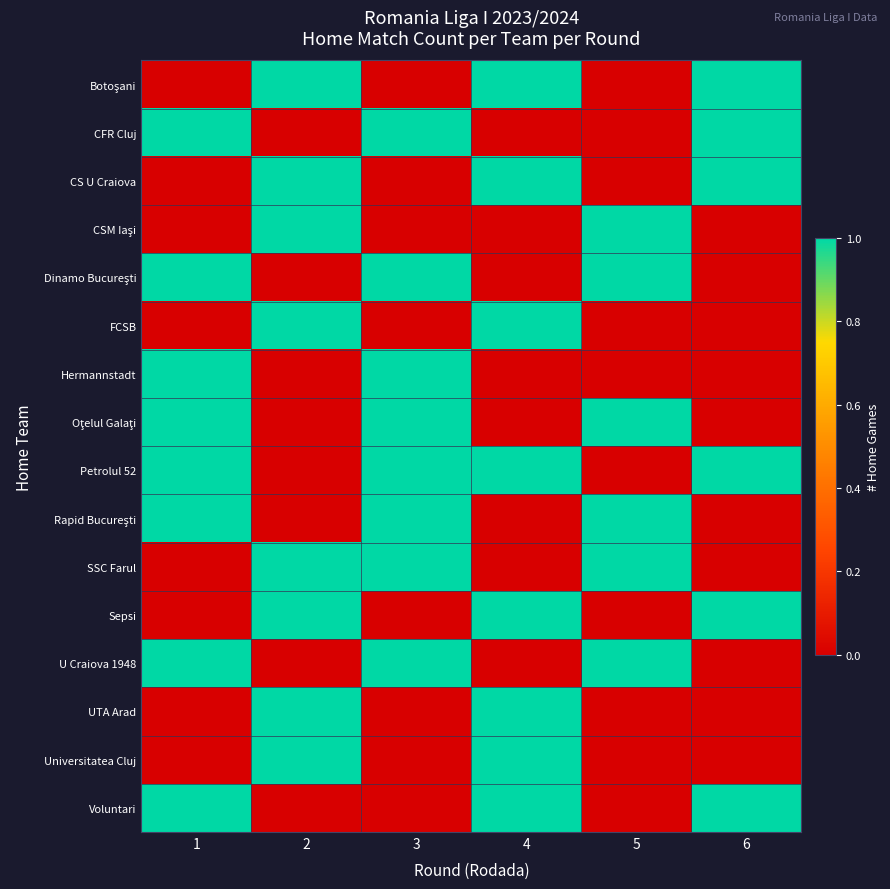

Reading left to right, what are all the values shown in this chart?

row_0: 0	1	0	1	0	1
row_1: 1	0	1	0	0	1
row_2: 0	1	0	1	0	1
row_3: 0	1	0	0	1	0
row_4: 1	0	1	0	1	0
row_5: 0	1	0	1	0	0
row_6: 1	0	1	0	0	0
row_7: 1	0	1	0	1	0
row_8: 1	0	1	1	0	1
row_9: 1	0	1	0	1	0
row_10: 0	1	1	0	1	0
row_11: 0	1	0	1	0	1
row_12: 1	0	1	0	1	0
row_13: 0	1	0	1	0	0
row_14: 0	1	0	1	0	0
row_15: 1	0	0	1	0	1